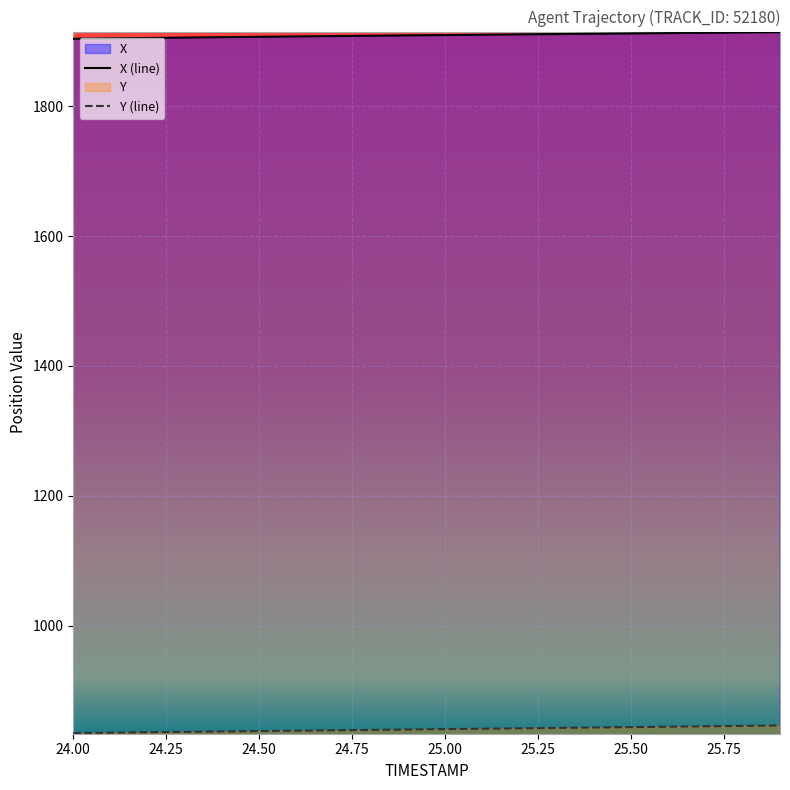

What are all the series names shown in the legend?

X, Y